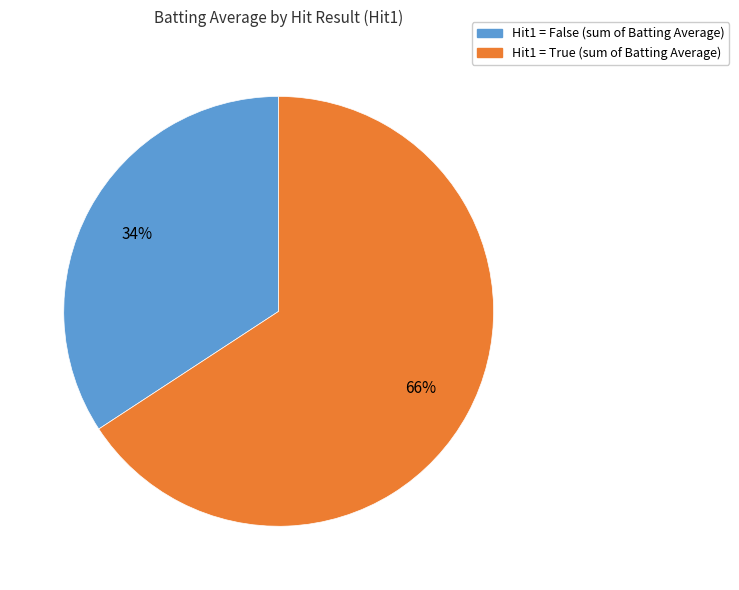

Is there a majority slice in this chart?

Yes